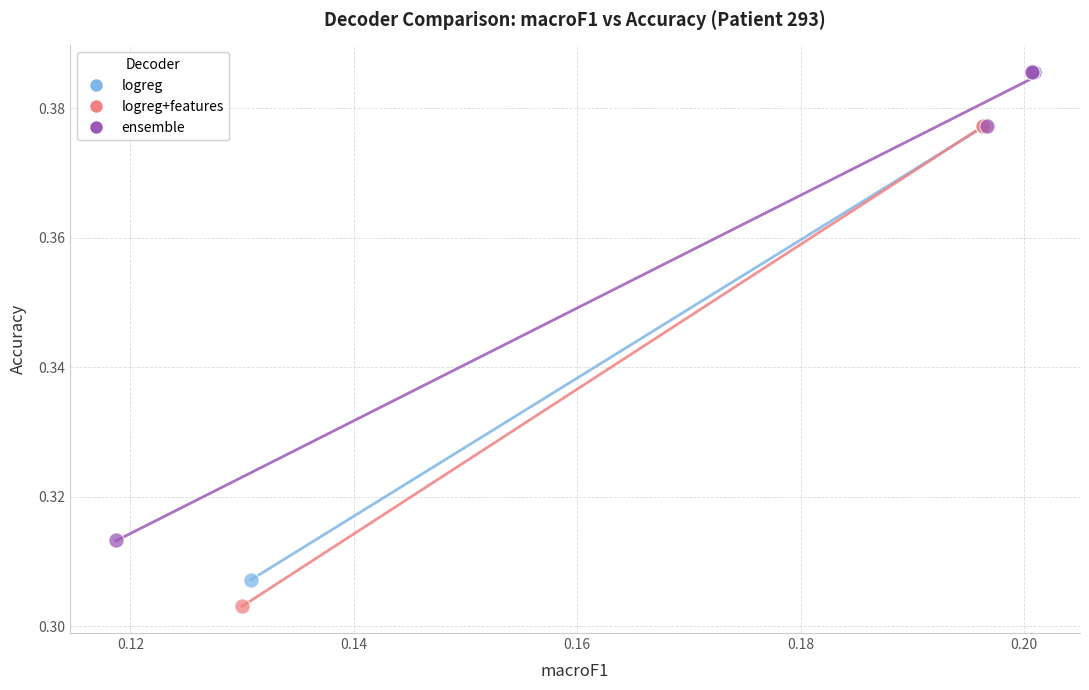

Which series contains the lowest Y value?

logreg+features